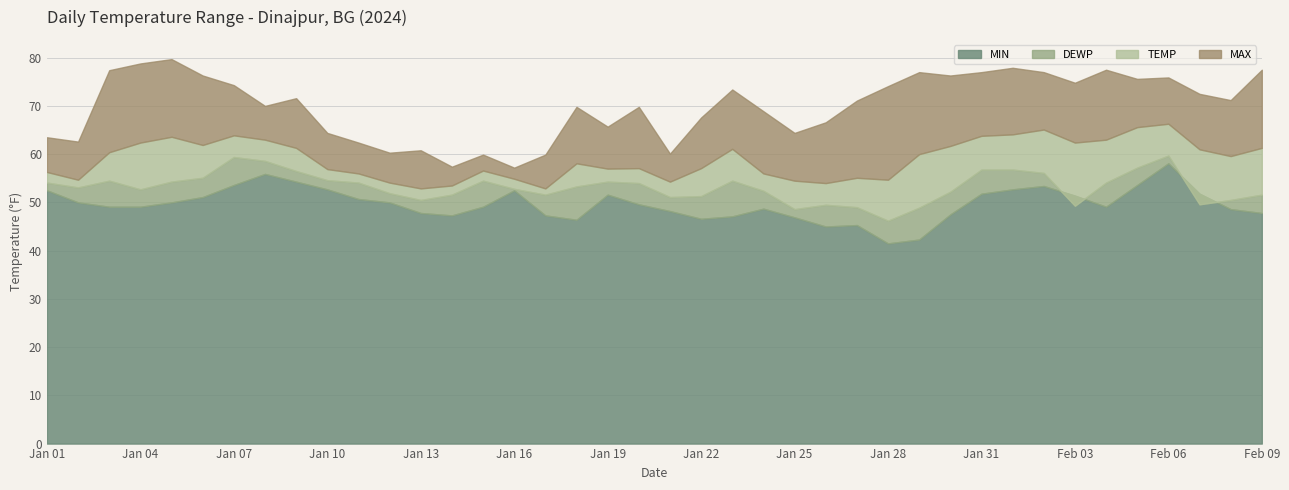

Rank the series by their maximum value, from highest to lowest.

MAX, TEMP, DEWP, MIN